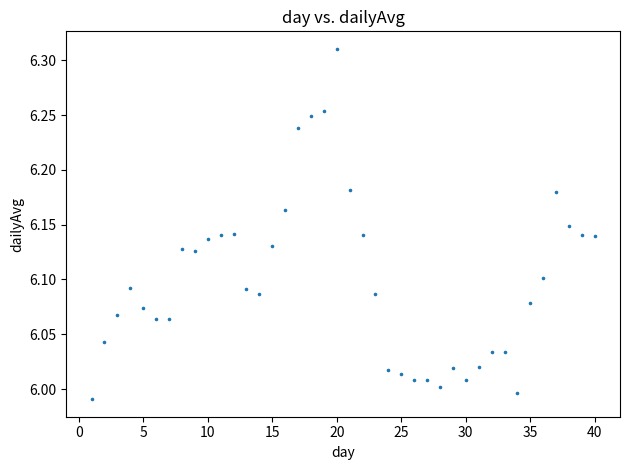

What is the range of X values (max minus min)?

39.0